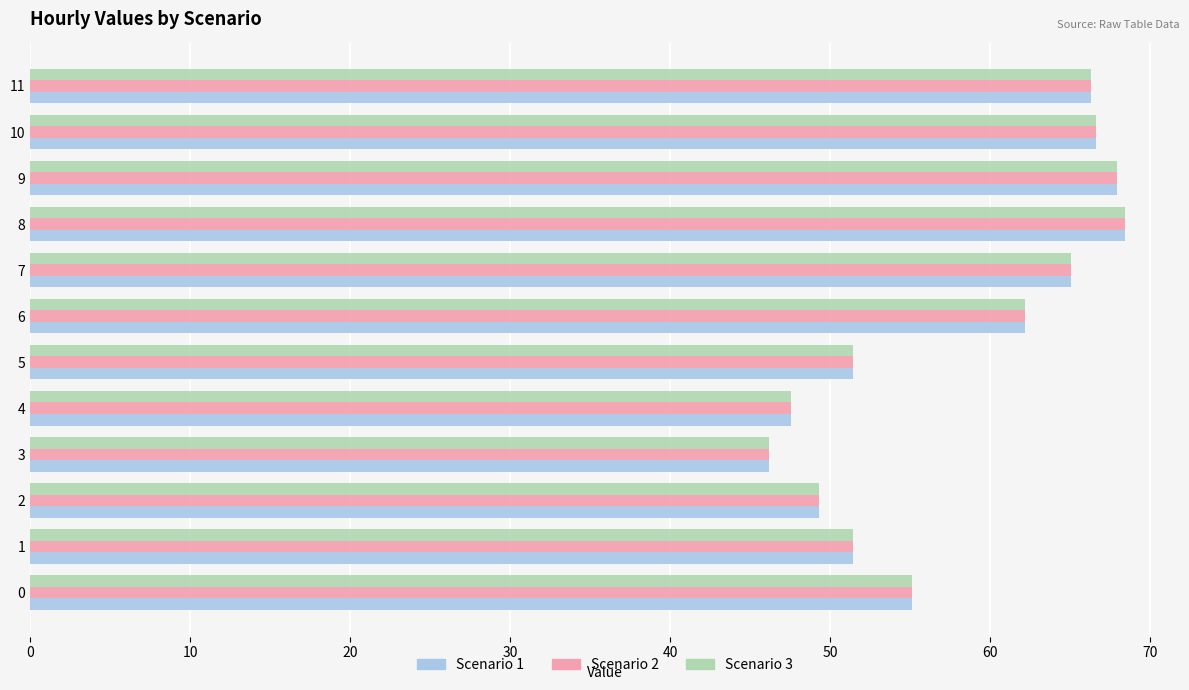

What are all the series names shown in the legend?

Scenario 1, Scenario 2, Scenario 3